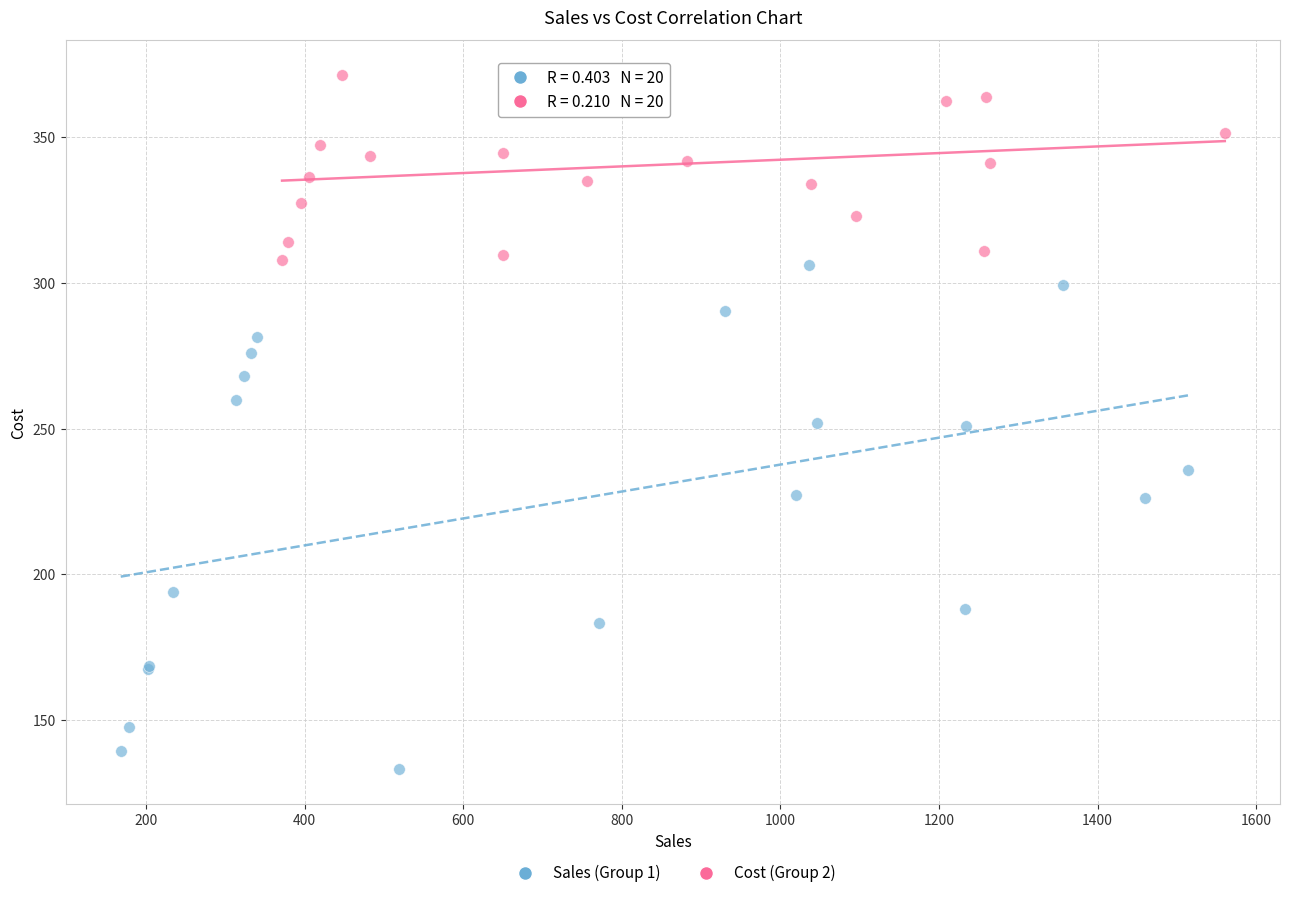

Which series reaches the minimum Y coordinate?

Sales (Group 1)